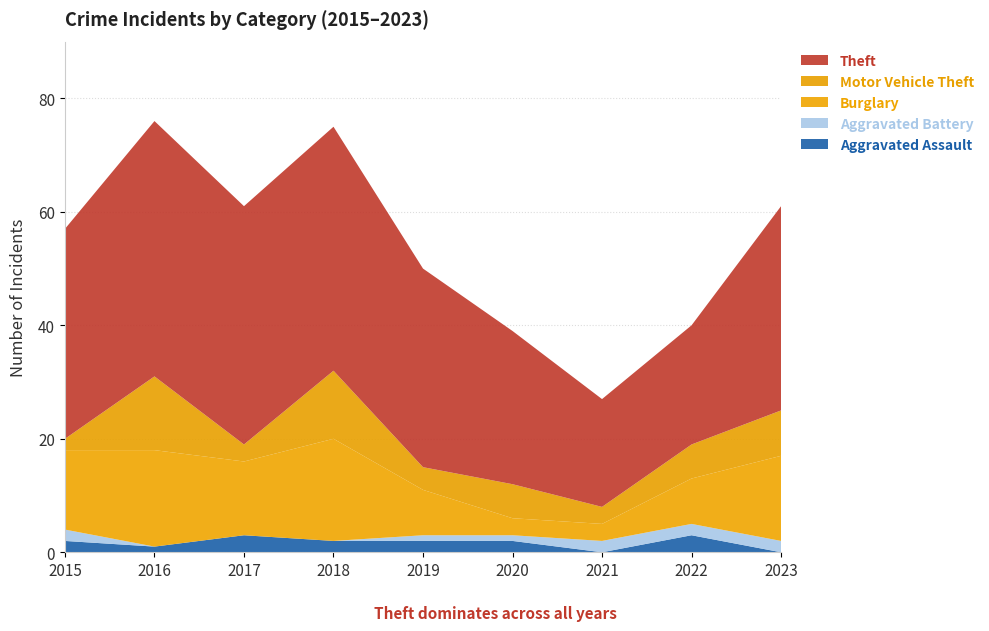

Reading right to left, what are all the values shown in this chart?

Aggravated Assault: 2023=0	2022=3	2021=0	2020=2	2019=2	2018=2	2017=3	2016=1	2015=2
Aggravated Battery: 2023=2	2022=2	2021=2	2020=1	2019=1	2018=0	2017=0	2016=0	2015=2
Burglary: 2023=15	2022=8	2021=3	2020=3	2019=8	2018=18	2017=13	2016=17	2015=14
Motor Vehicle Theft: 2023=8	2022=6	2021=3	2020=6	2019=4	2018=12	2017=3	2016=13	2015=2
Theft: 2023=36	2022=21	2021=19	2020=27	2019=35	2018=43	2017=42	2016=45	2015=37